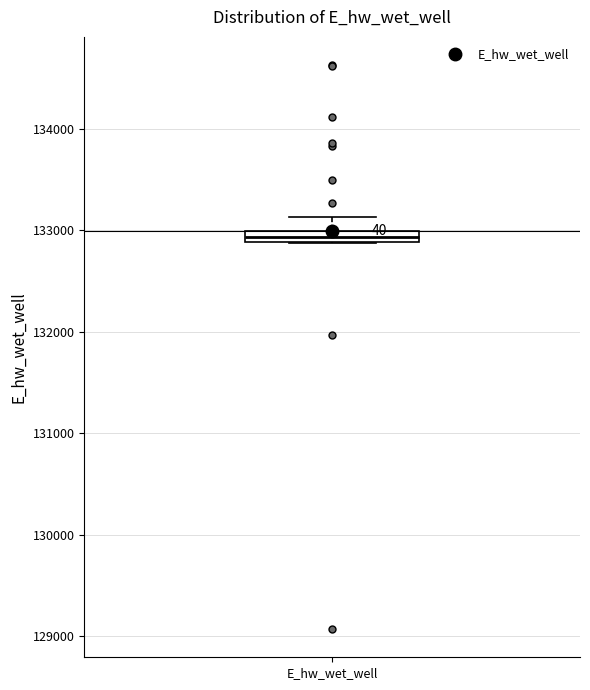

Where is the lower edge of the box for E_hw_wet_well on the y-axis? The values are not printed on the chart, so give them approximately, as read against the axis.

132900